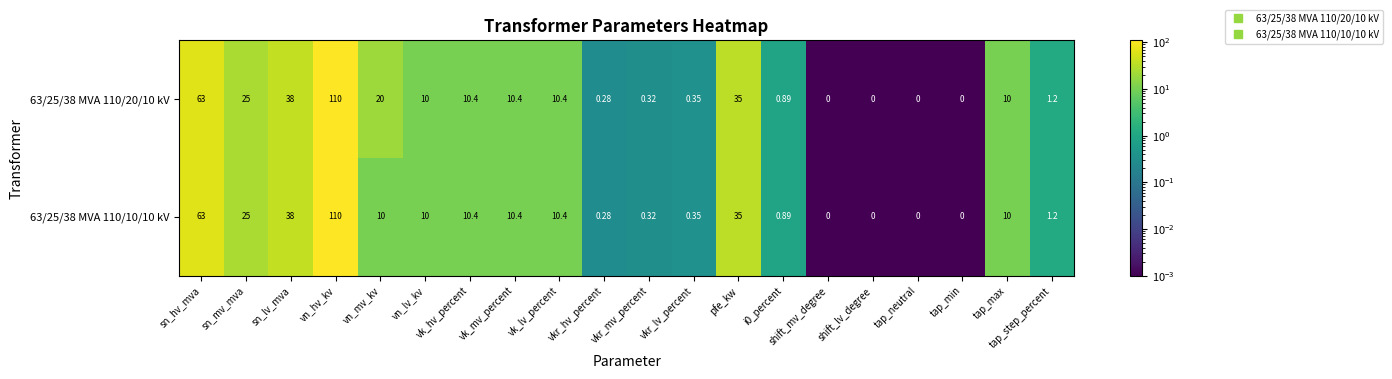

At which label does 63/25/38 MVA 110/10/10 kV reach its peak?

vn_hv_kv